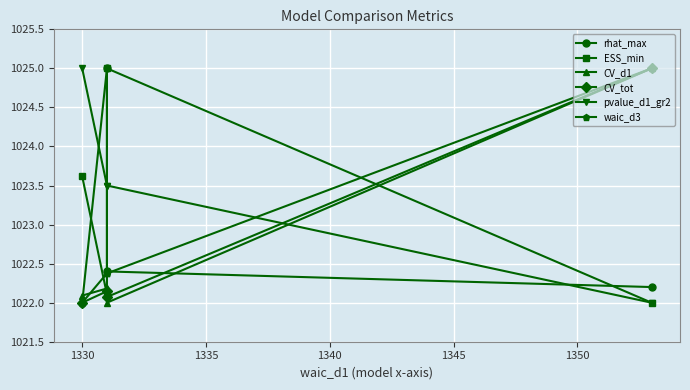

True or false: CV_d1 has a value of 1826.8 at 1330.

False